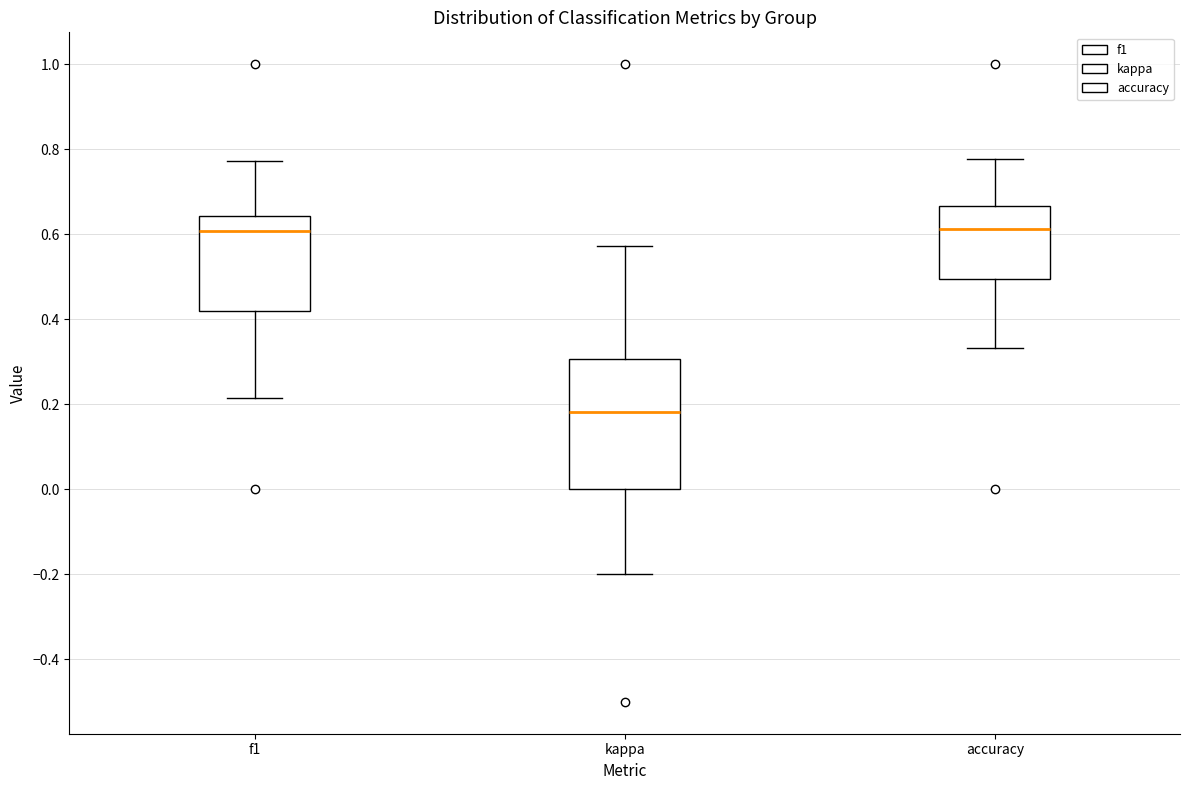

Which box is the tallest, from its lower edge to its upper edge?

kappa